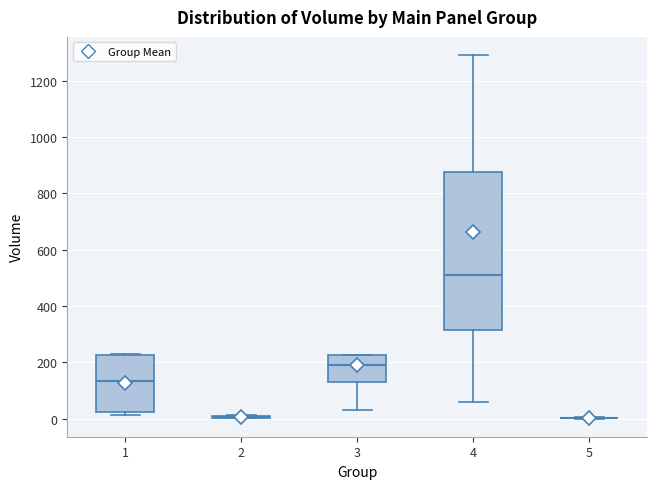

Where is the lower edge of the box at x = 4 on the y-axis? The values are not printed on the chart, so give them approximately, as read against the axis.

320